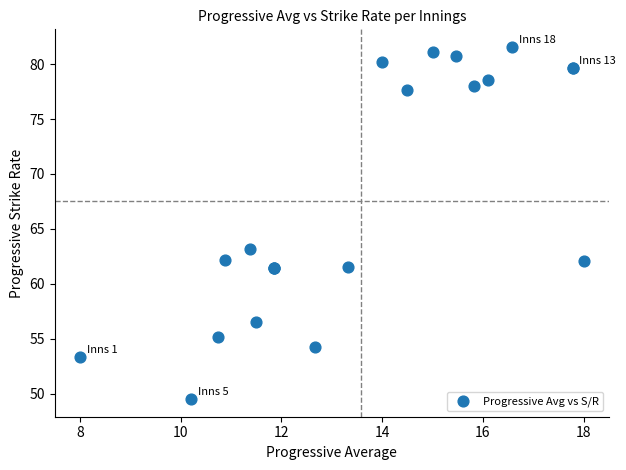

What Y value in the scatter plot is closest to 65?

63.2